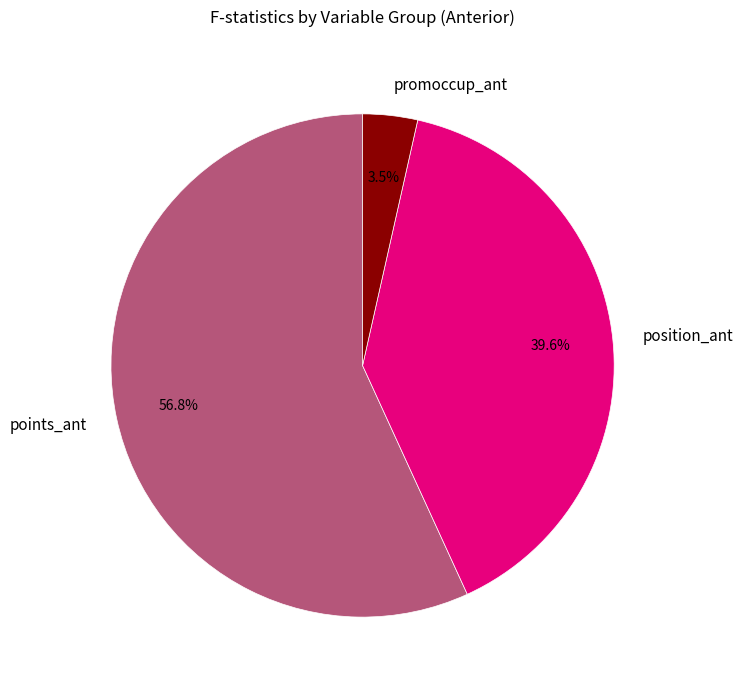

Is promoccup_ant the majority of the pie?

No